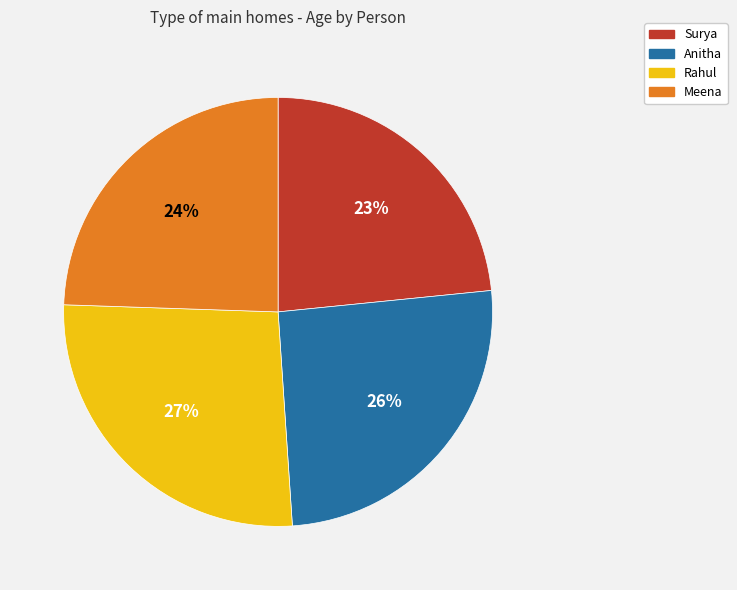

What is the smallest slice in the pie chart?

Surya